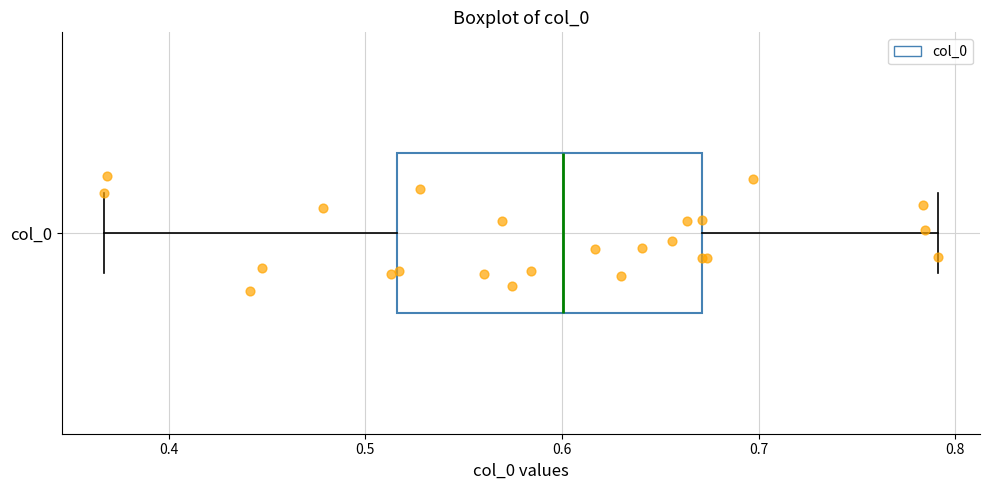

Read this box plot against the x-axis: the position of the median line, the range covered by the box, and the ends of both whiskers. The values are not printed on the chart, so give them approximately, as read against the axis.

median 0.60, box 0.52 to 0.67, whiskers 0.37 to 0.79